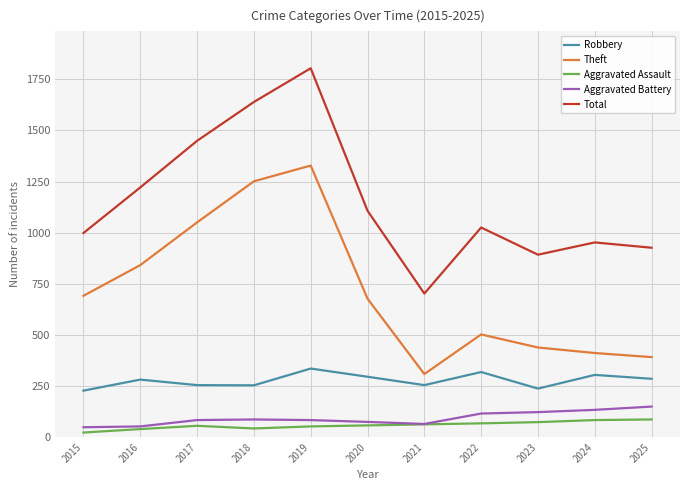

What is the sum of all Theft values?

7888